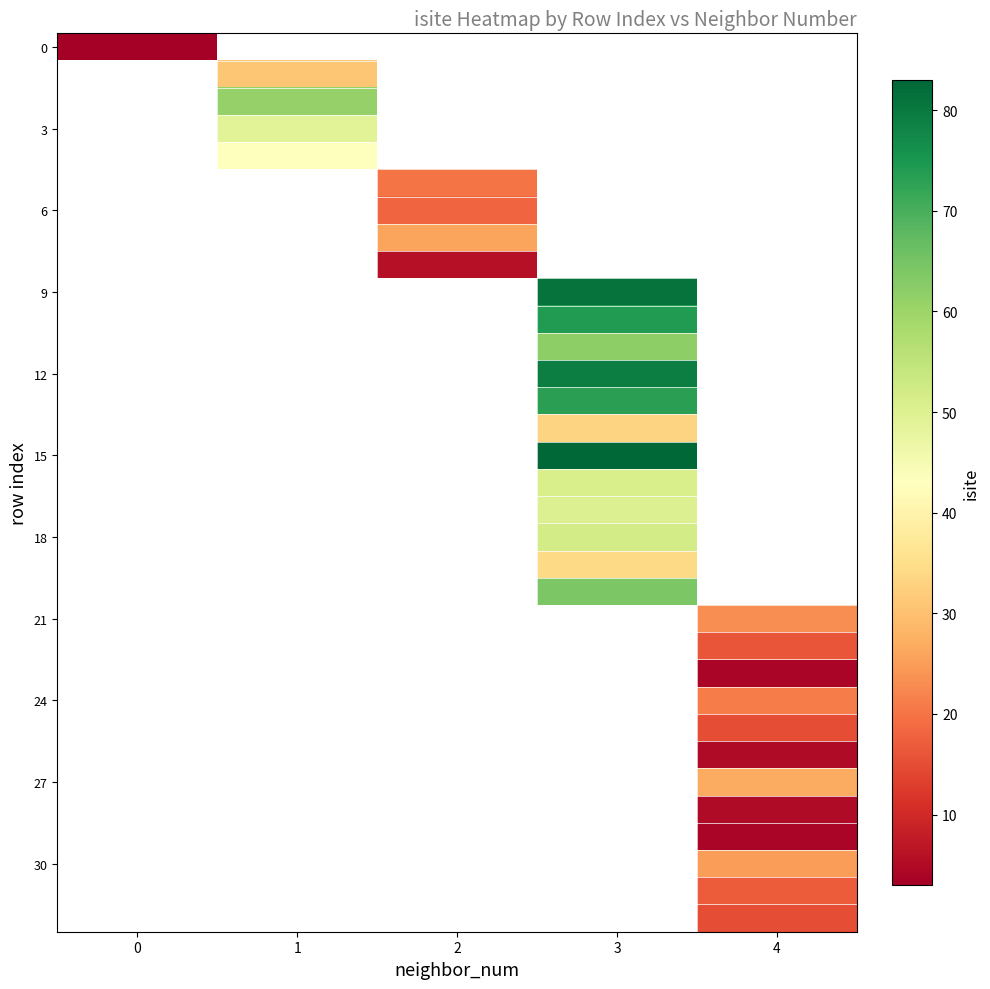

The value of 12 at 3 is 79.0. True or false?

True